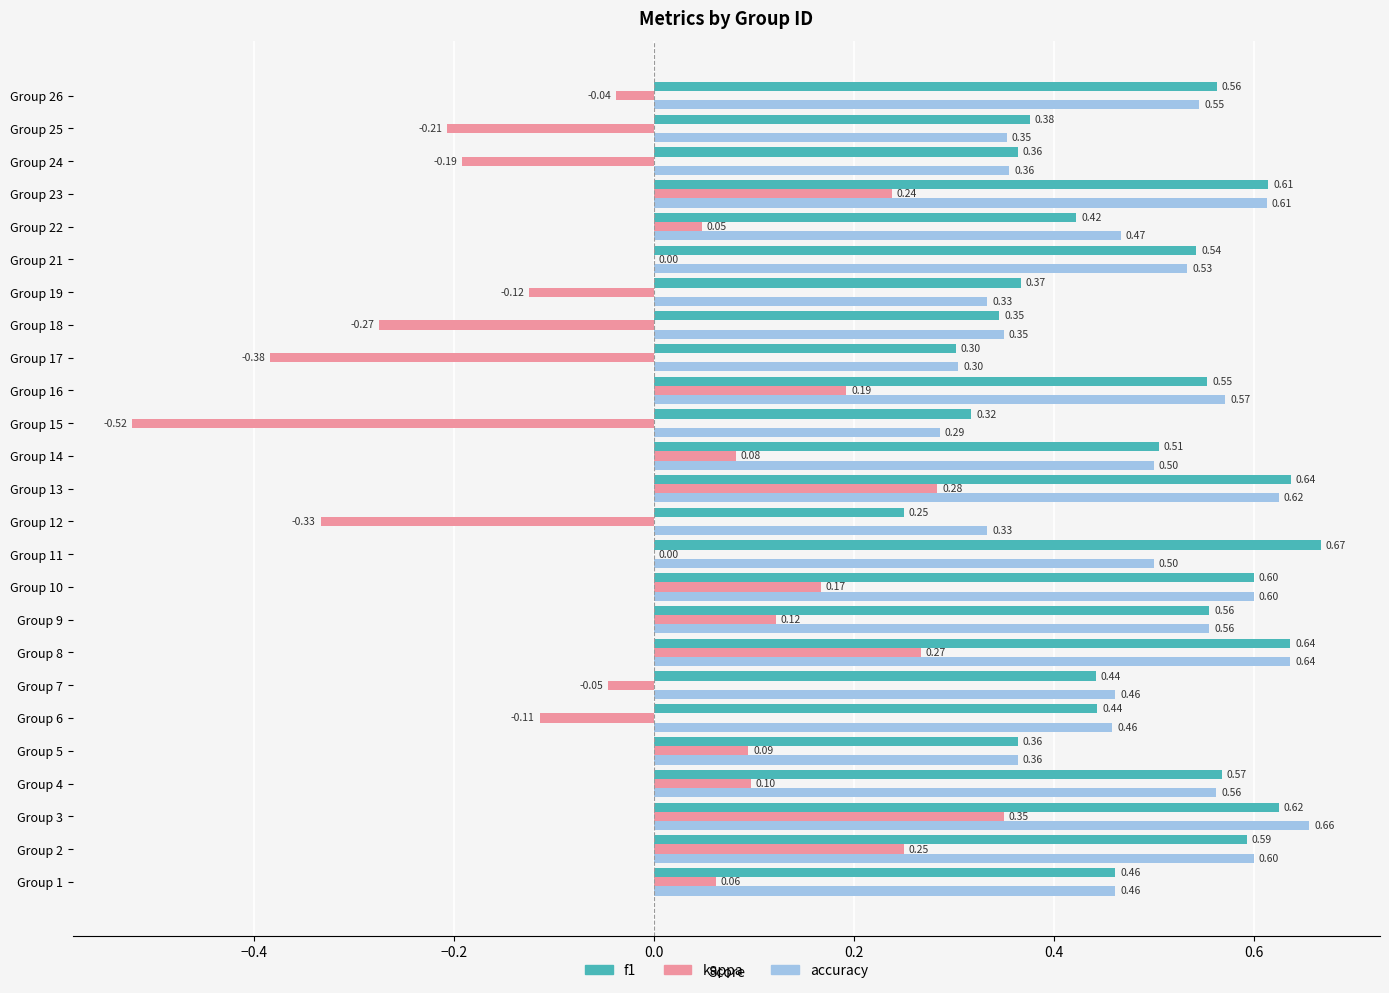

Between Group 17 and Group 23, which series saw the biggest shift?

kappa